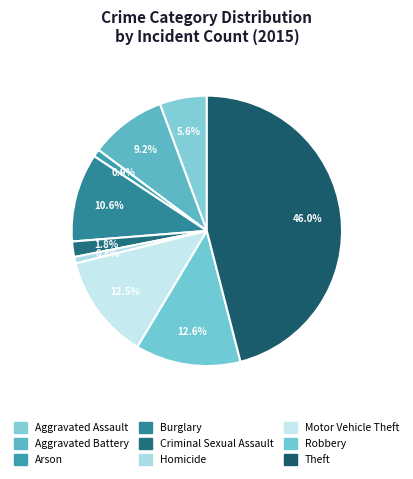

How many segments does this pie chart have?

9